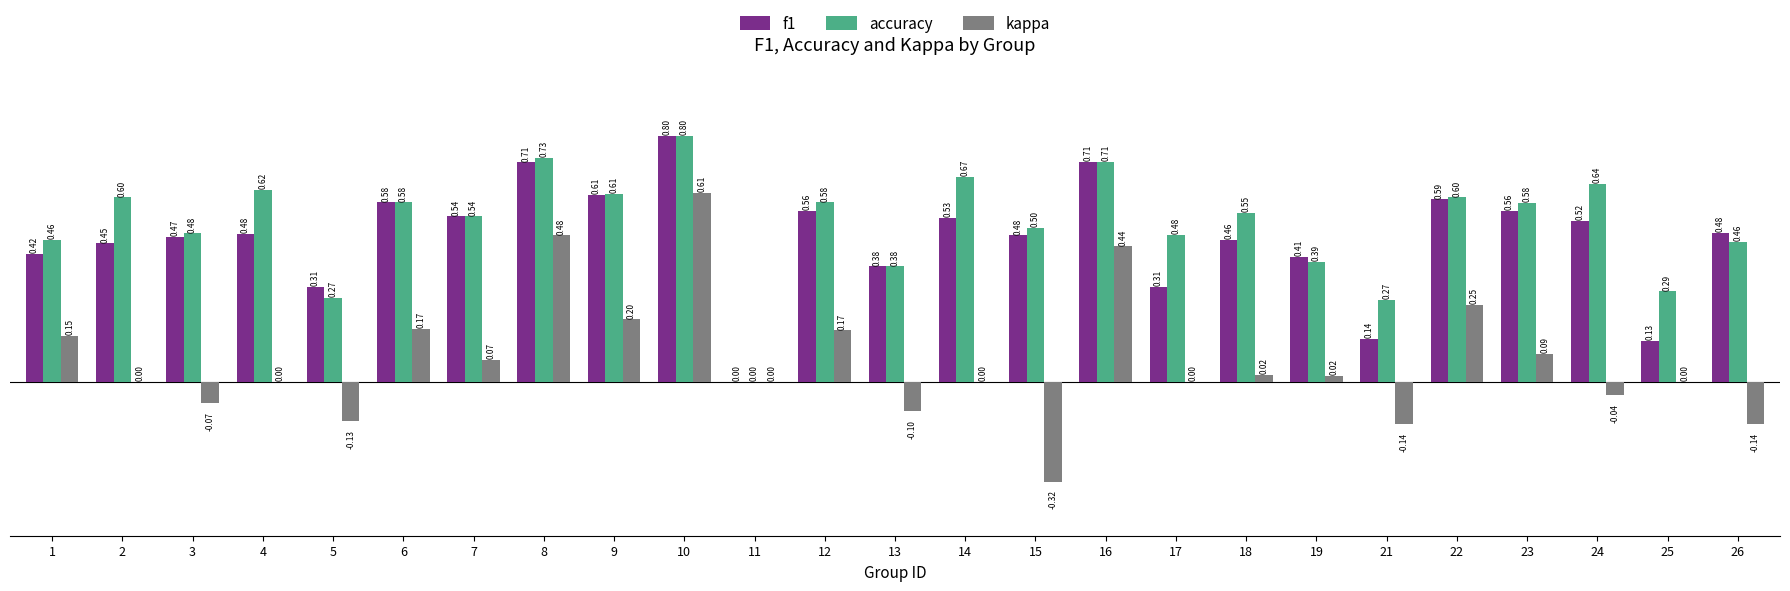

Between 10 and 26, which series saw the biggest shift?

kappa